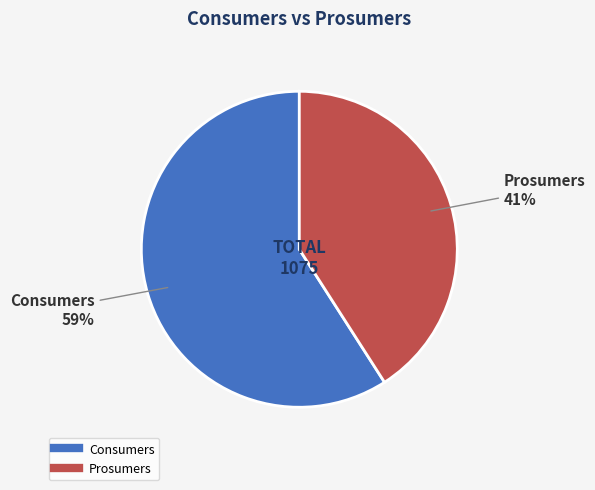

Count the number of slices in the pie.

2